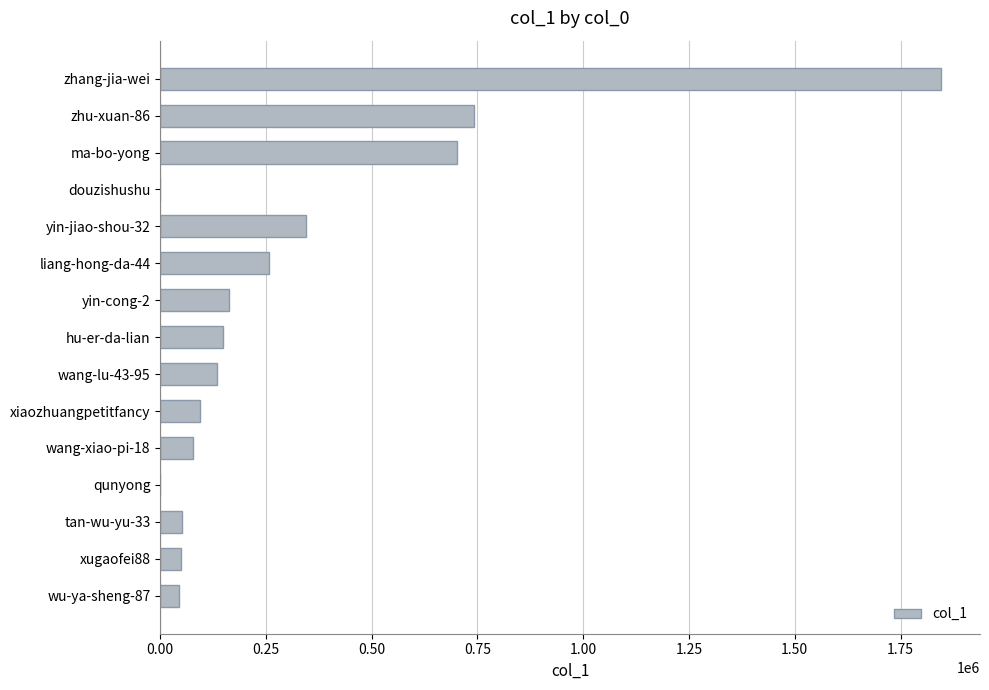

What is the average value?

309856